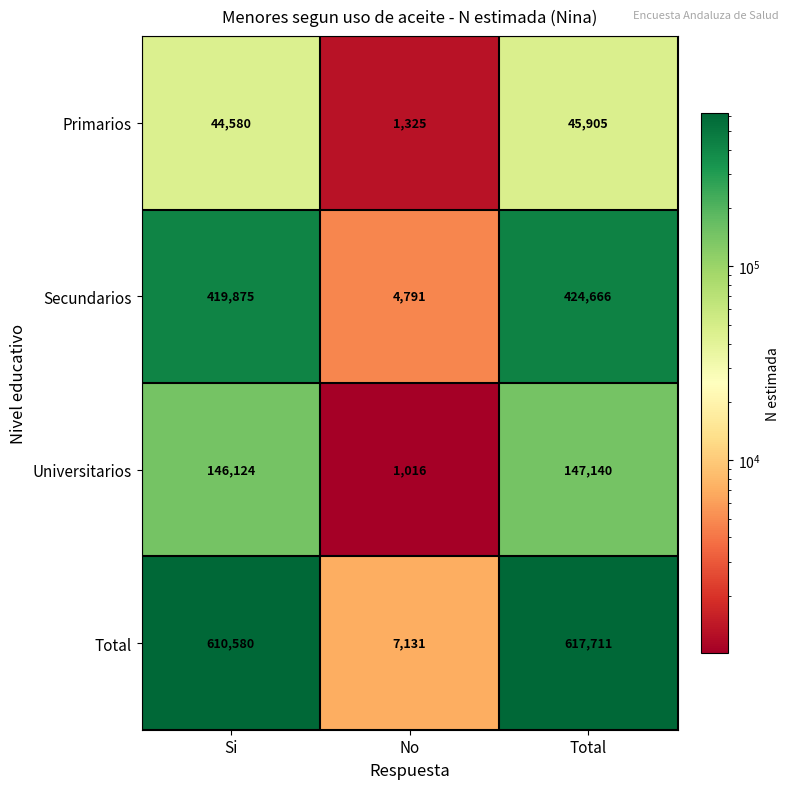

Is it true that Primarios equals 1325 at No?

True